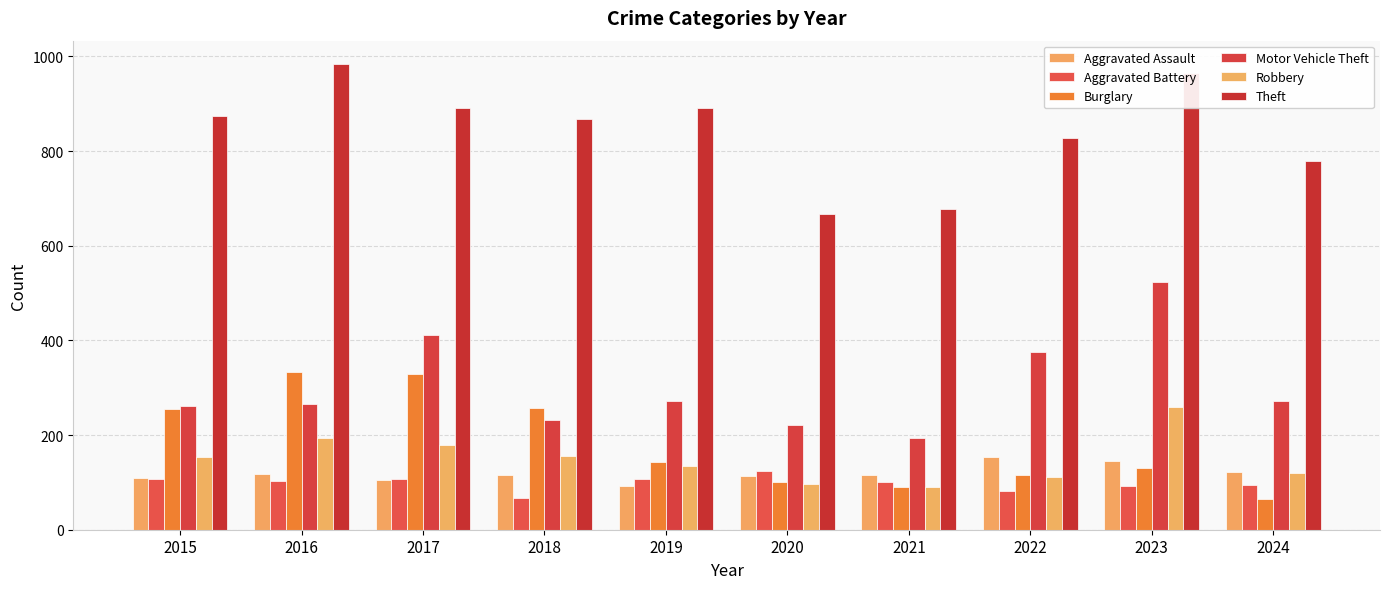

How many series are shown in this chart?

6